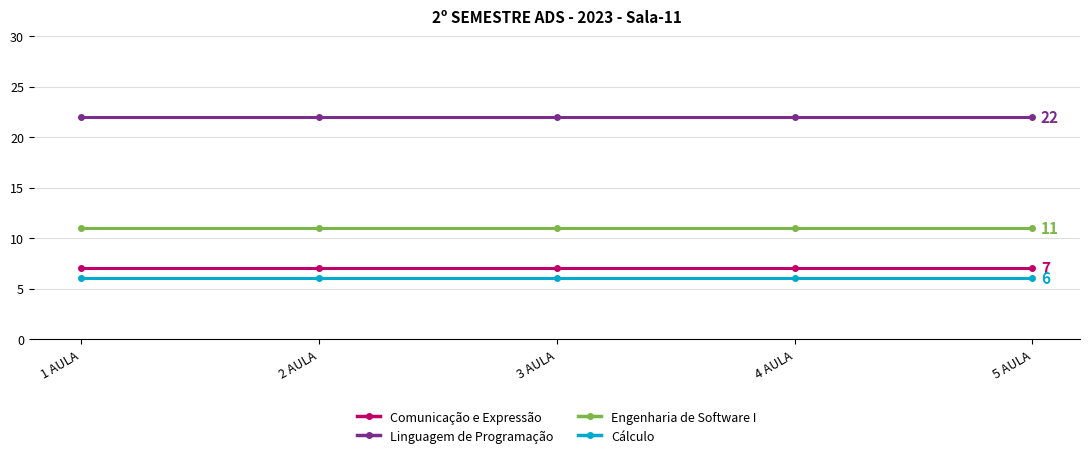

How many categories are shown in the chart?

5